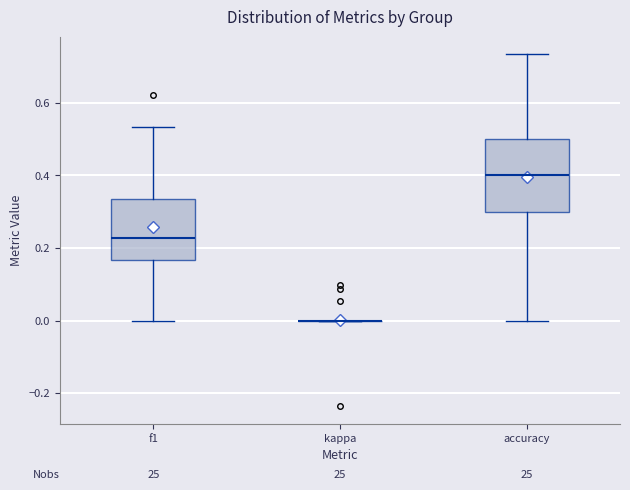

Reading left to right, read every box against the y-axis: the position of its median line, the range the box covers, and the ends of its whiskers. The values are not printed on the chart, so give them approximately, as read against the axis.

f1: median 0.22, box 0.16 to 0.34, whiskers 0.00 to 0.54
kappa: box collapsed to a line at 0.00, whiskers 0.00 to 0.00
accuracy: median 0.40, box 0.30 to 0.50, whiskers 0.00 to 0.74